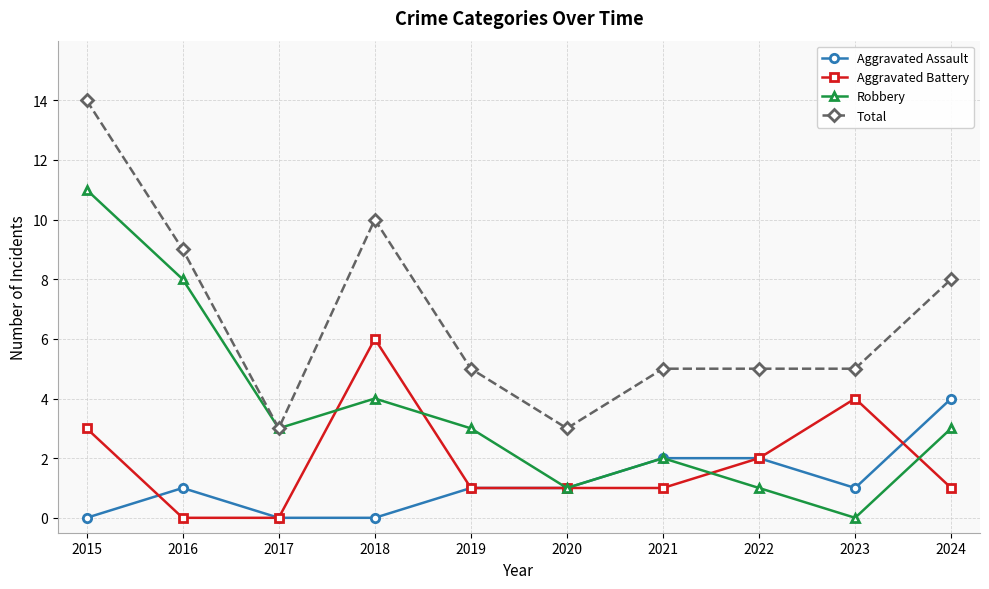

How many data points does each series have?

10